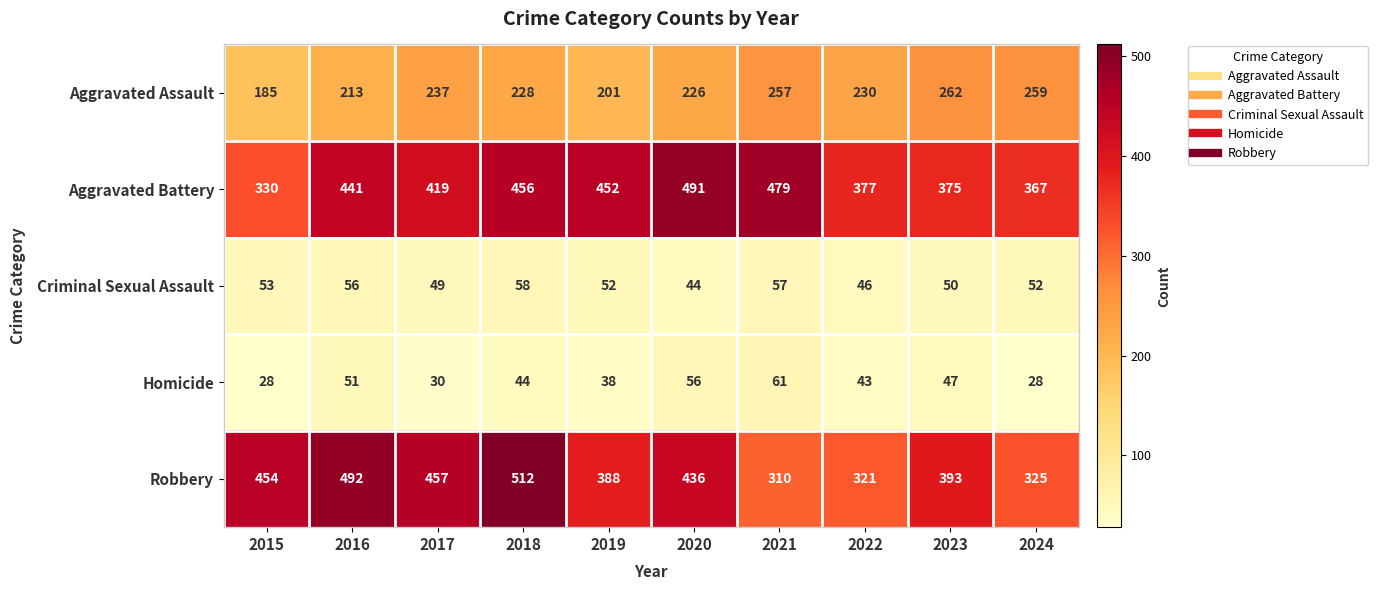

Which series changed the most between 2021 and 2023?

Aggravated Battery